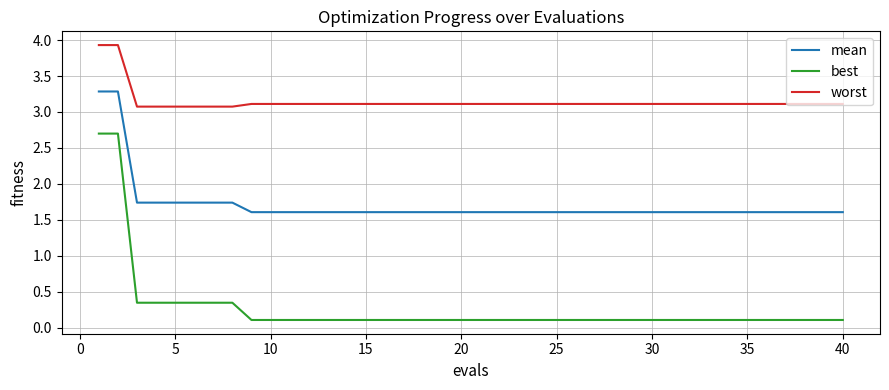

Which series has the widest spread of values?

best